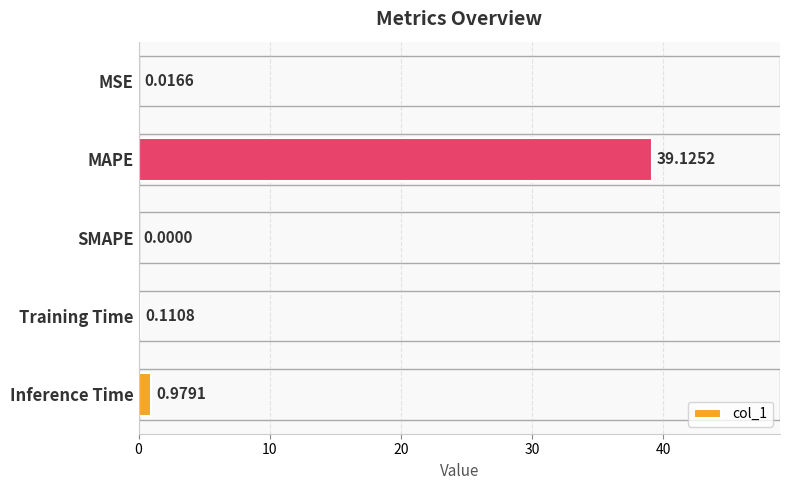

Between SMAPE and MSE, which is larger?

MSE